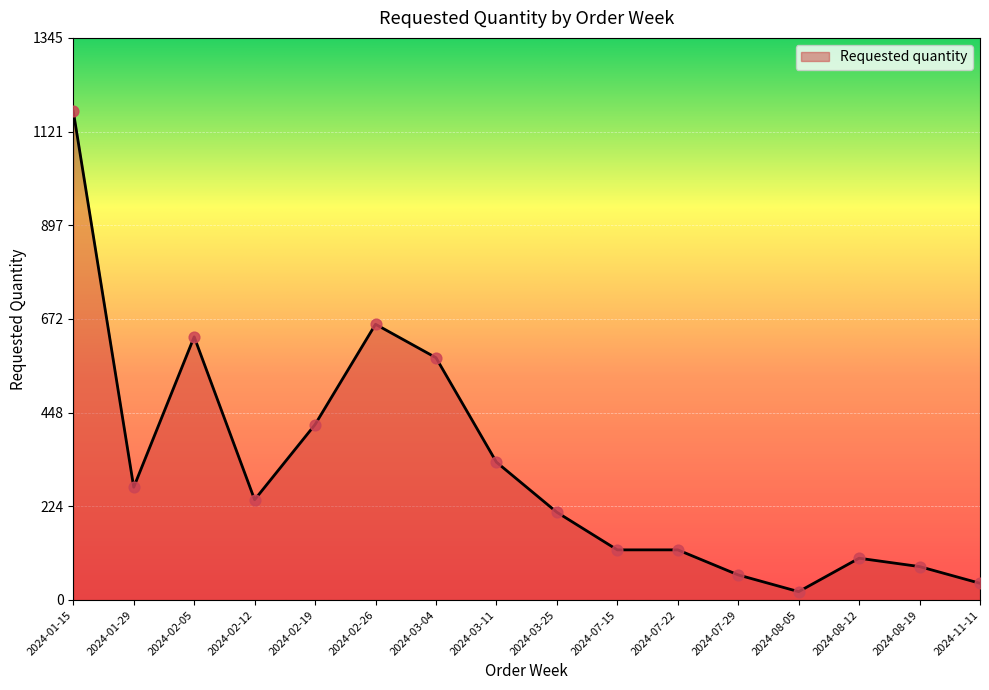

What is the ratio of the value at 2024-02-05 to the value at 2024-08-05?

31.5